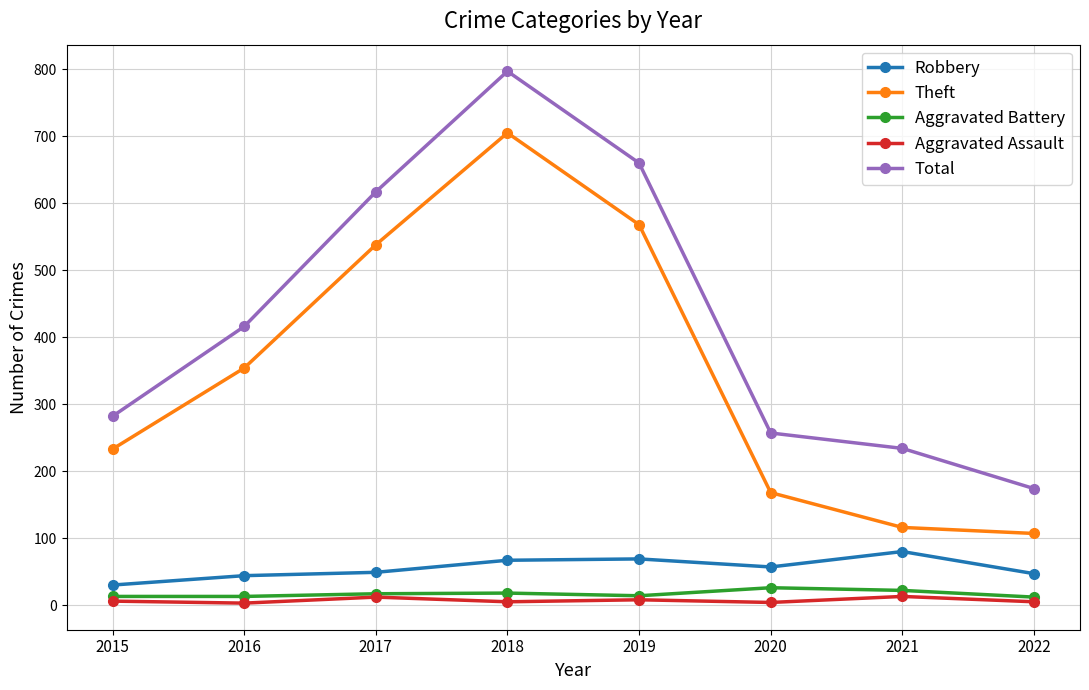

Which series changed the most between 2019 and 2022?

Total